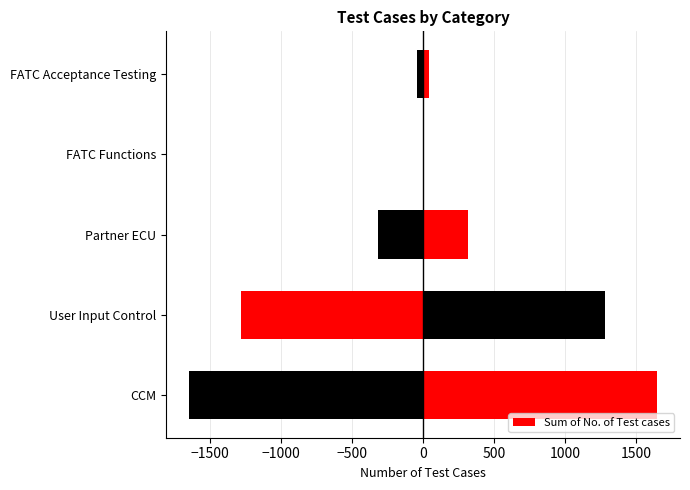

True or false: the data shows -519 at FATC Functions.

False